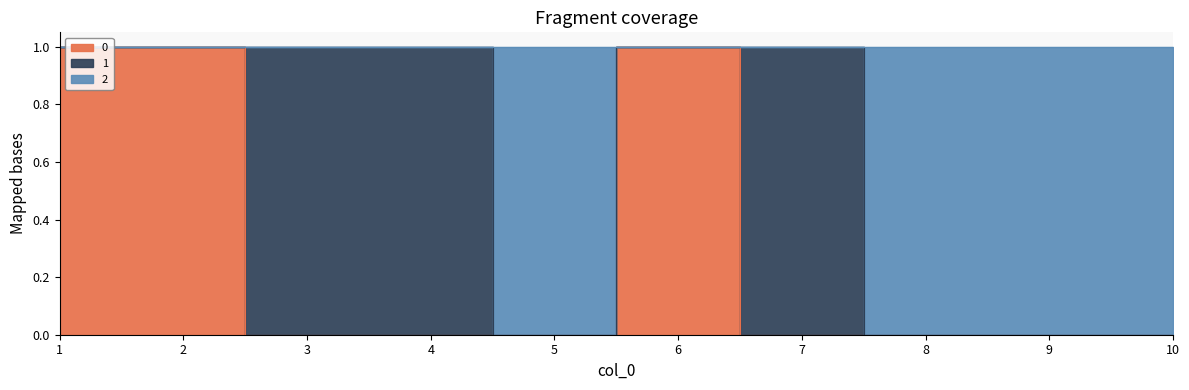

Rank the categories by 0 value from lowest to highest.

3, 4, 5, 7, 8, 9, 10, 1, 2, 6